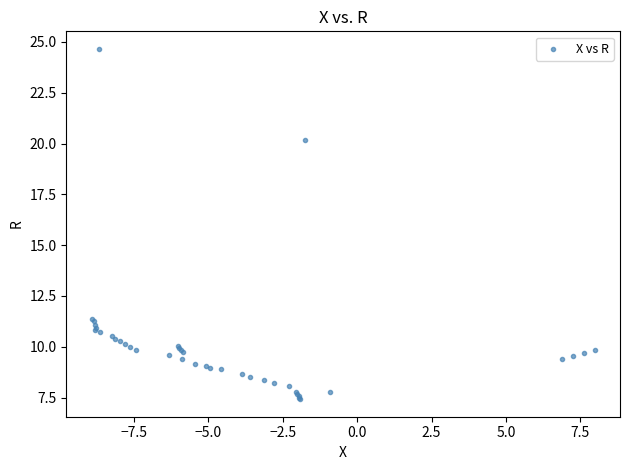

What Y value in the scatter plot is closest to 16?

20.2